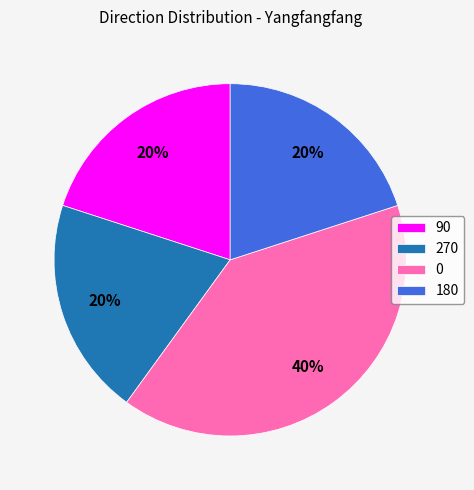

Does any single category account for the majority?

No